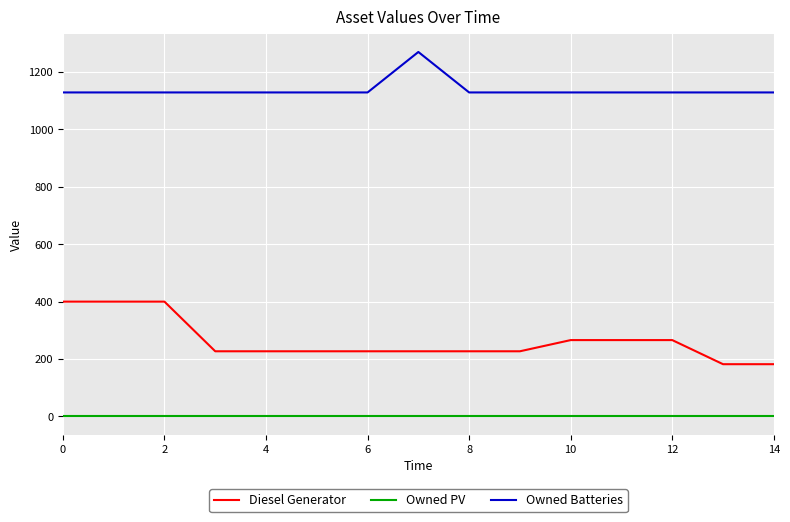

What is the greatest value displayed?

1270